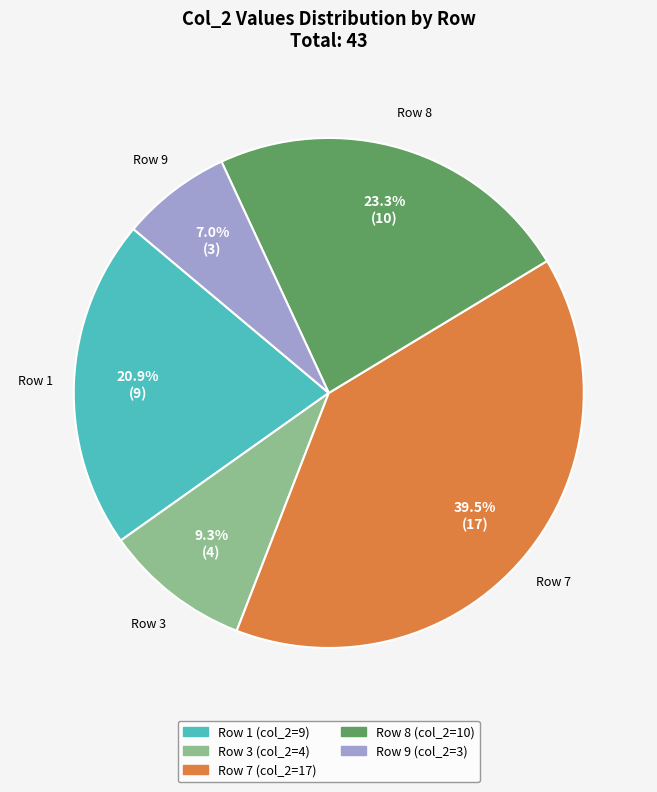

Is there any slice that represents more than half of the pie?

No